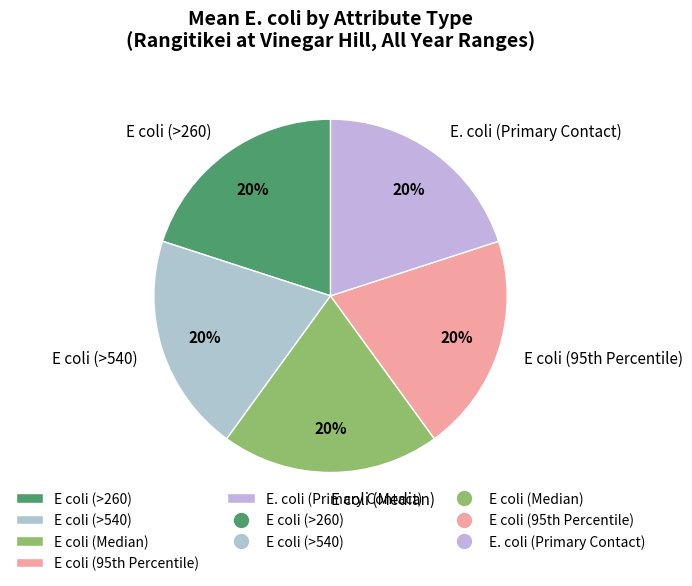

To the nearest percent, what is the combined percentage of E coli (>260) and E coli (>540)?

40%